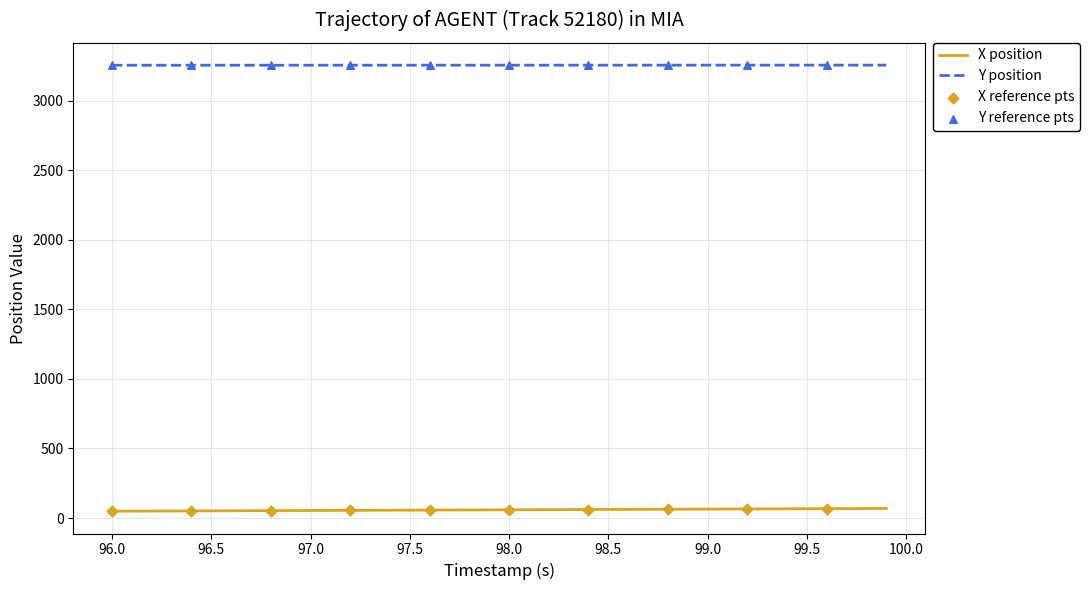

What is the maximum value for Y position?

3254.7